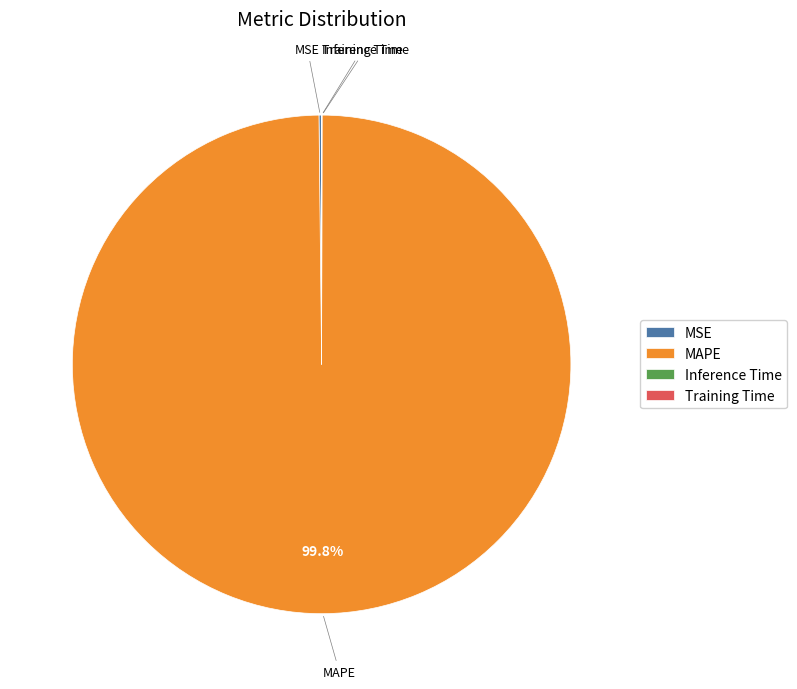

Is there a majority slice in this chart?

Yes